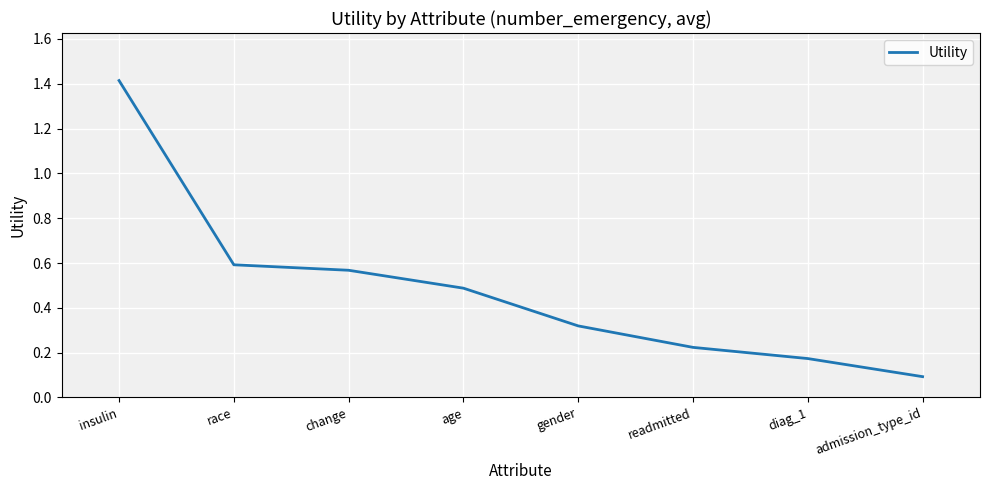

Which has a higher value, age or admission_type_id?

age